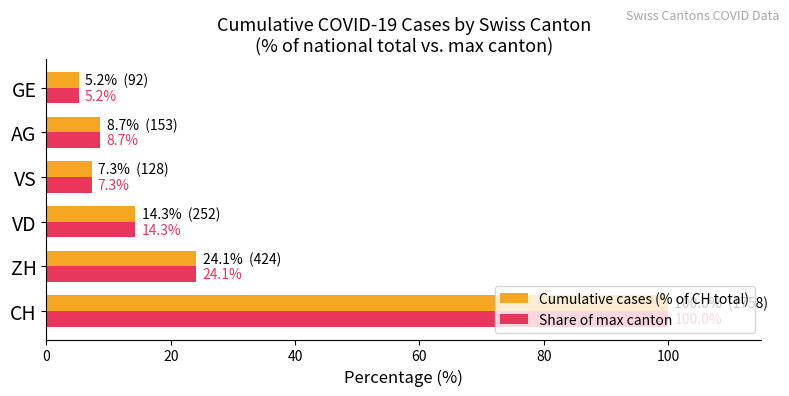

What is the approximate value of Cumulative cases (% of CH total) at ZH?

24.1